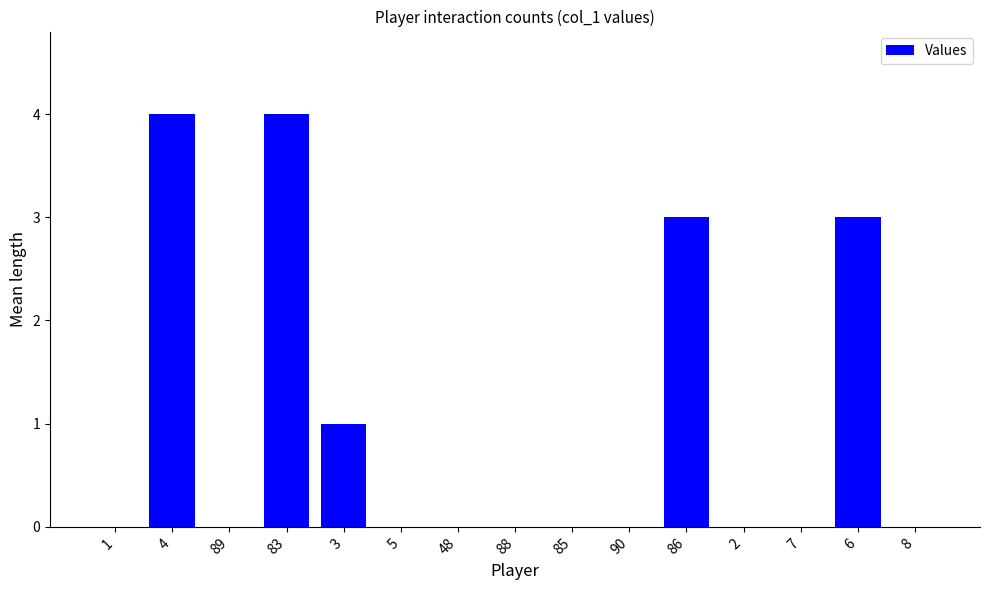

What is the maximum value shown in the chart?

4